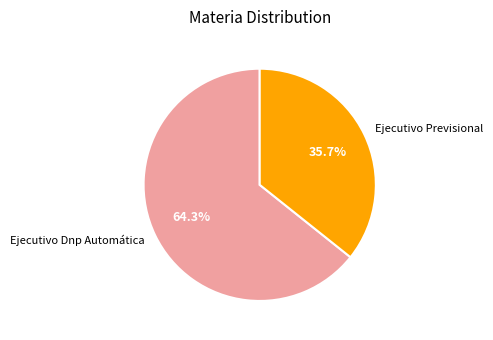

Approximately how many times larger is the value at Ejecutivo Previsional compared to Ejecutivo Dnp Automática?

0.6